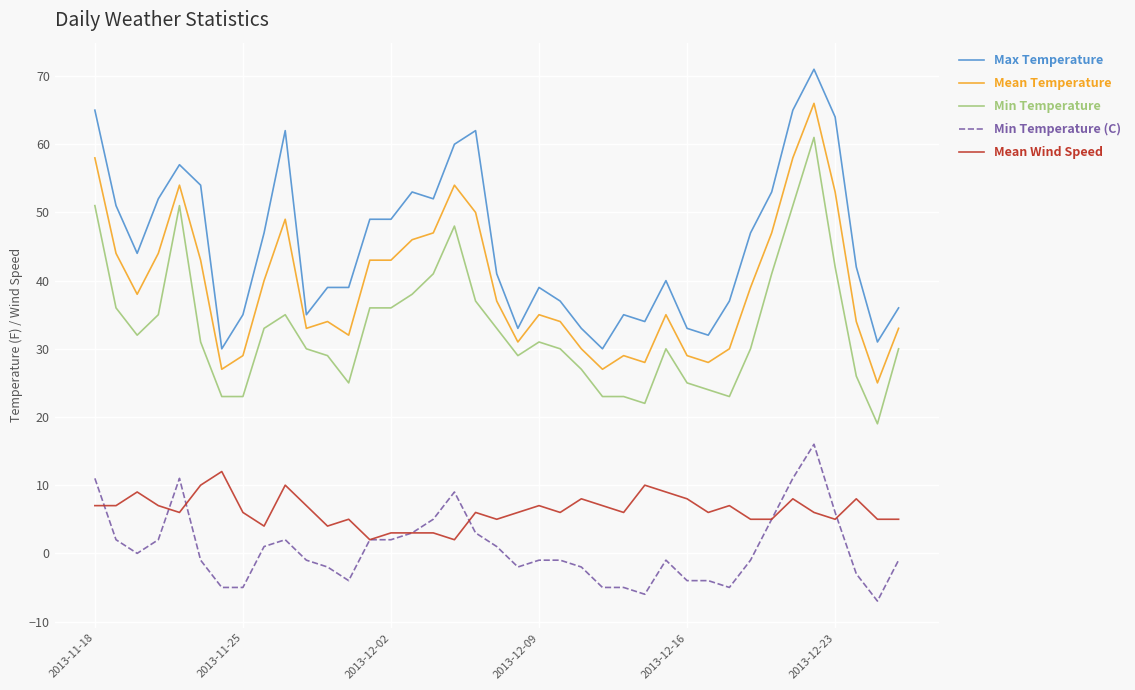

What is the highest value of the Max Temperature series?

71